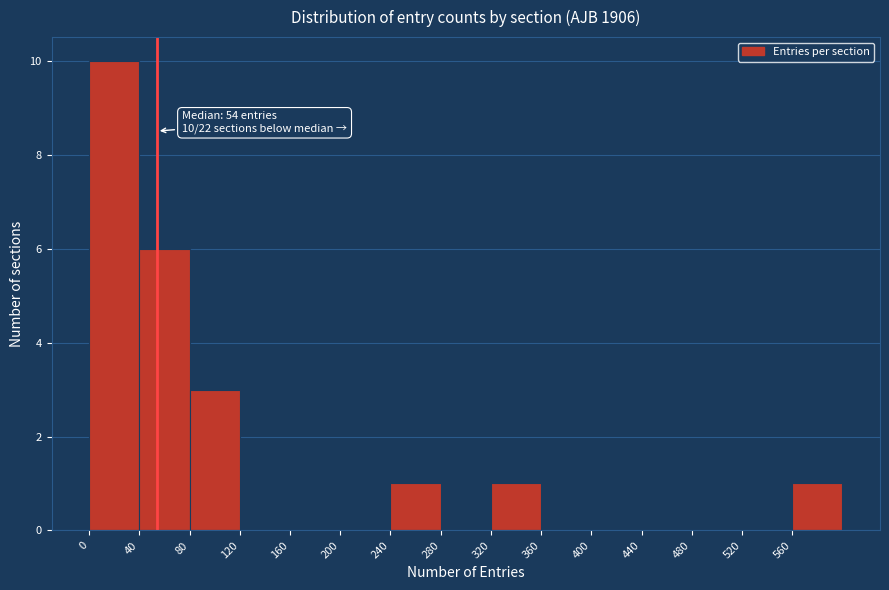

Which range on the x-axis has the tallest bar?

0 to 40